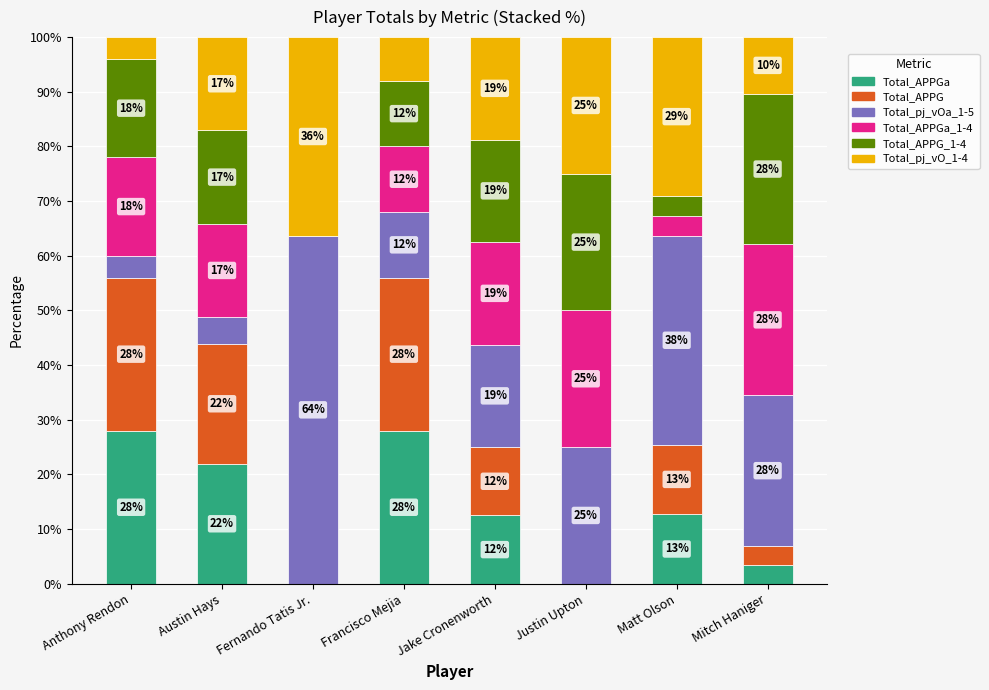

How many data points does each series have?

8